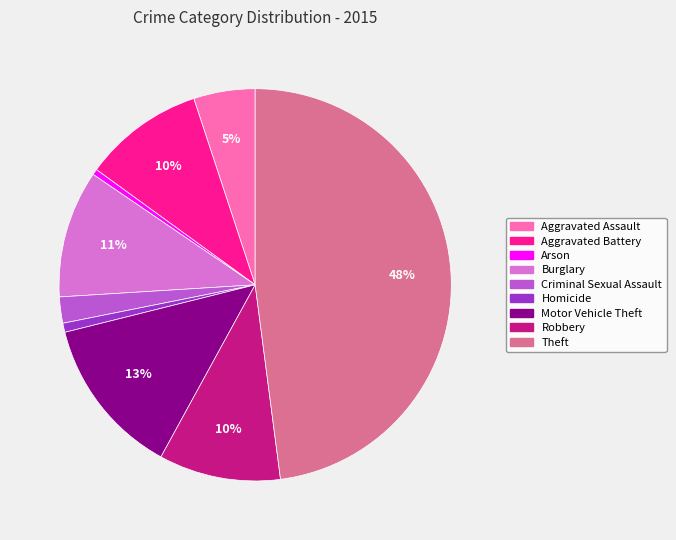

True or false: Arson accounts for 0% of the total.

True